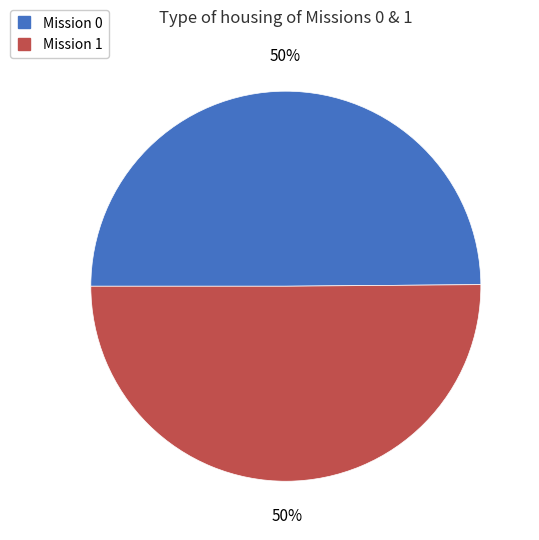

To the nearest percent, what is the average slice percentage?

50%